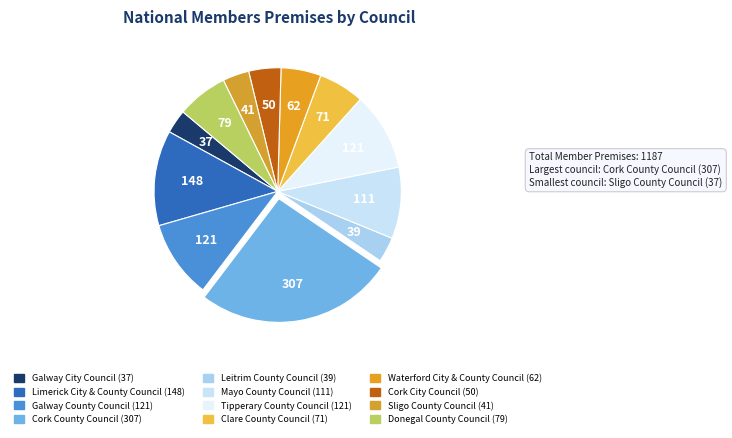

How many slices are in this pie chart?

12